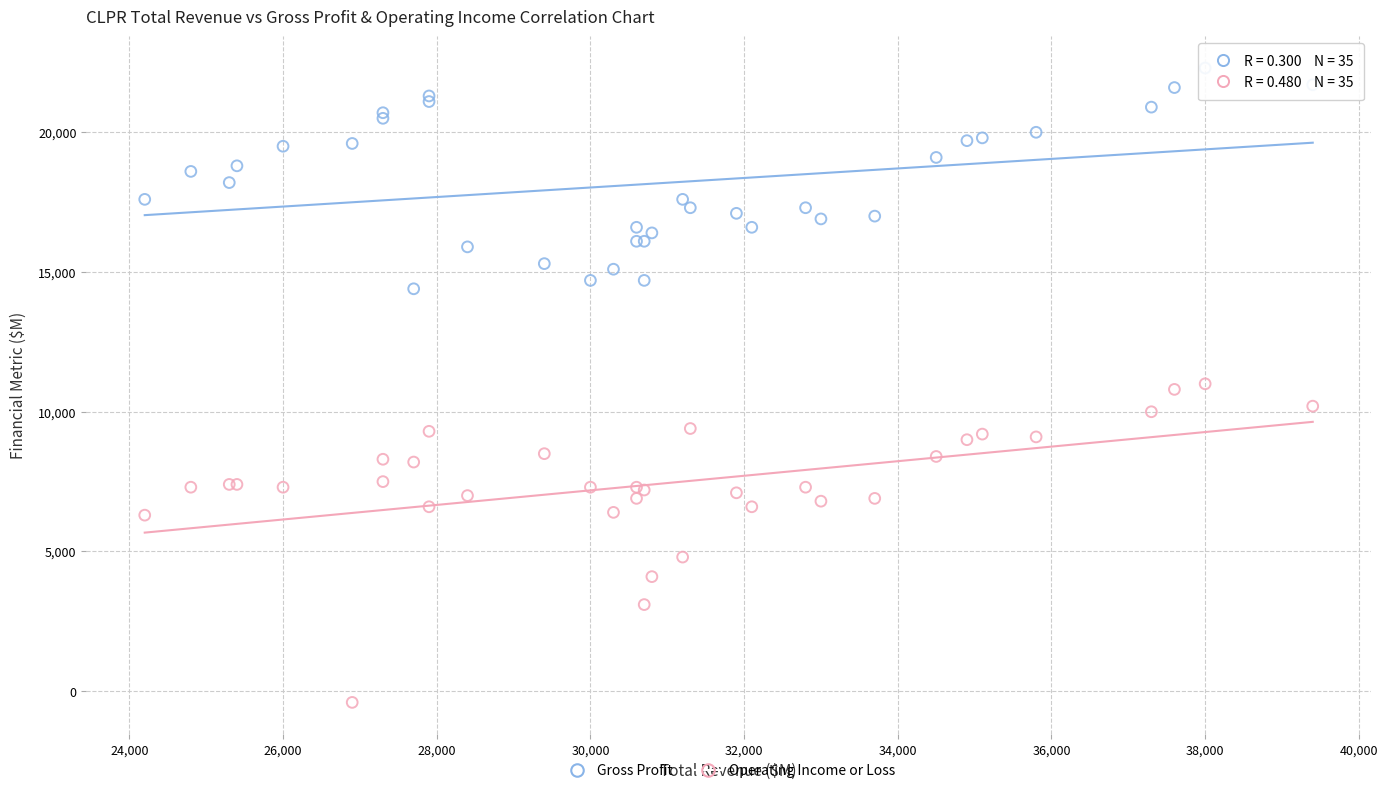

Which series contains the lowest Y value?

Operating Income or Loss